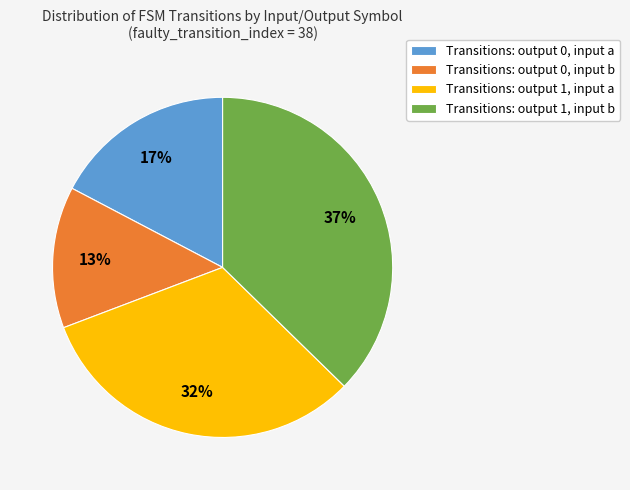

Is there a majority slice in this chart?

No